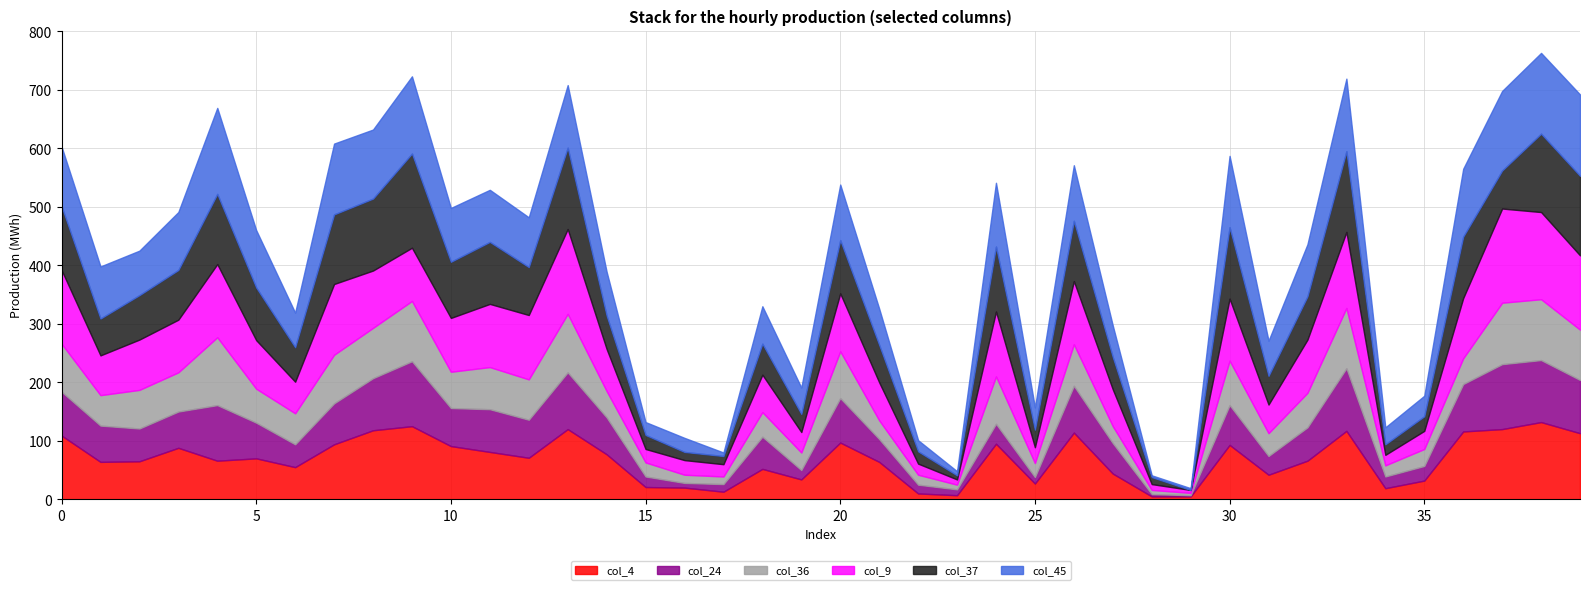

What is the sum of the col_9 values at 8 and 12?

208